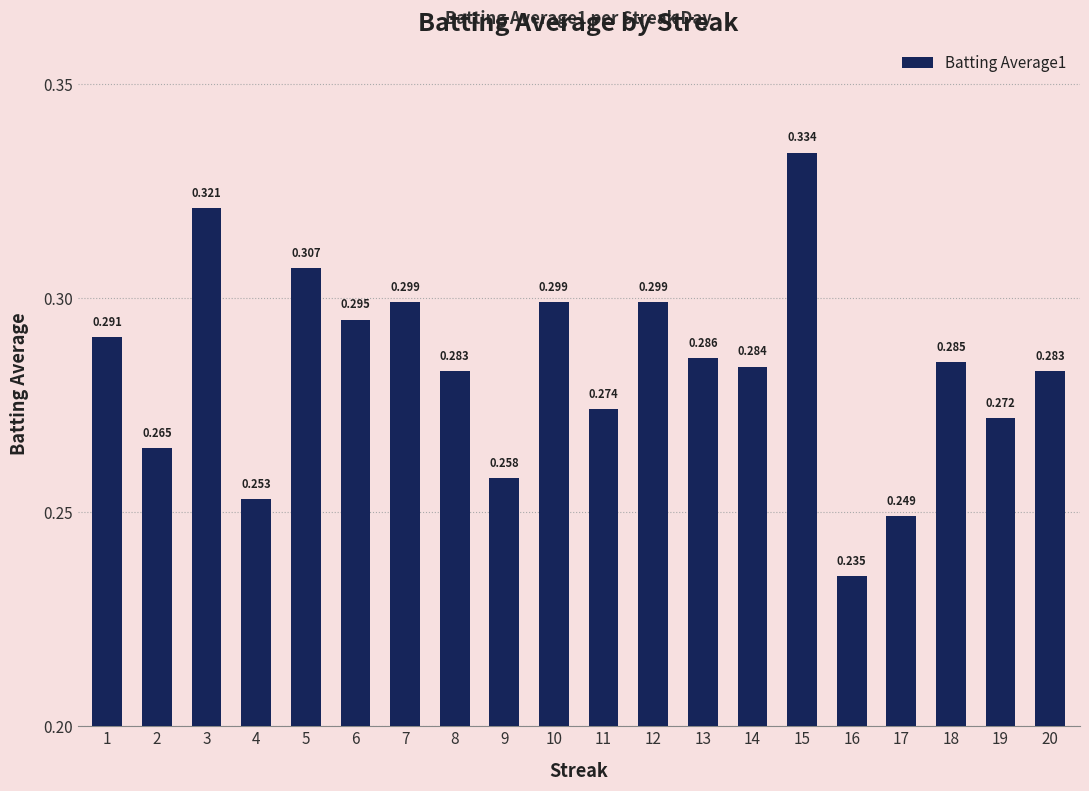

Are the bars grouped side by side (vs. stacked)?

No